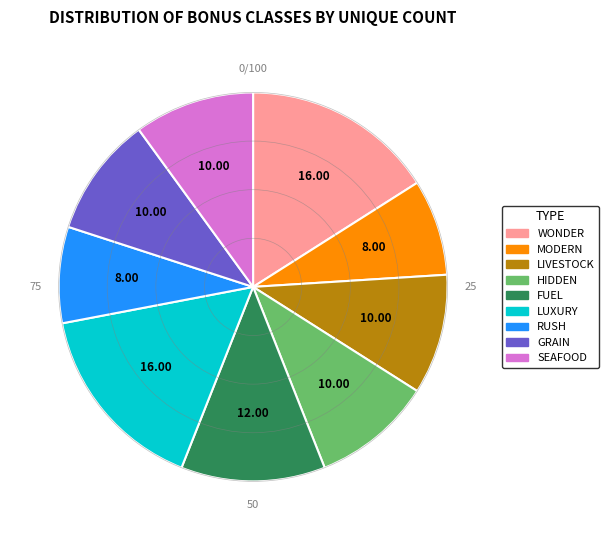

Is there any slice that represents more than half of the pie?

No